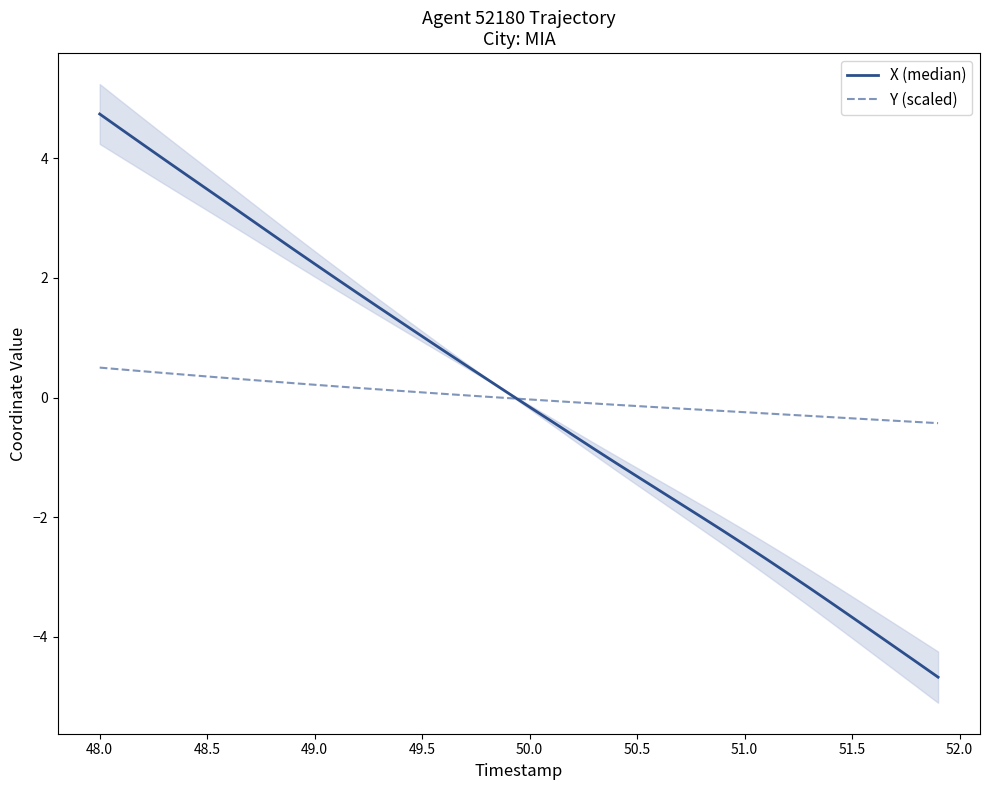

Which series has the widest spread of values?

X (median)